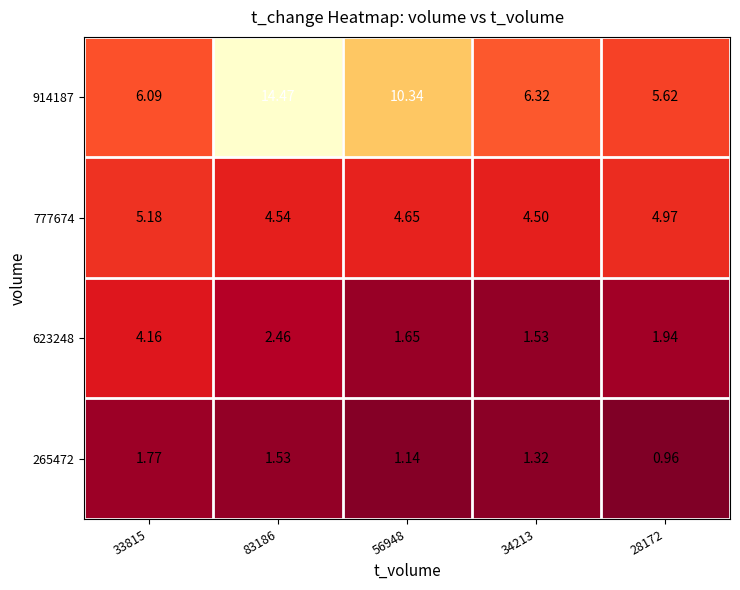

Which category has the lowest value across all series?

28172